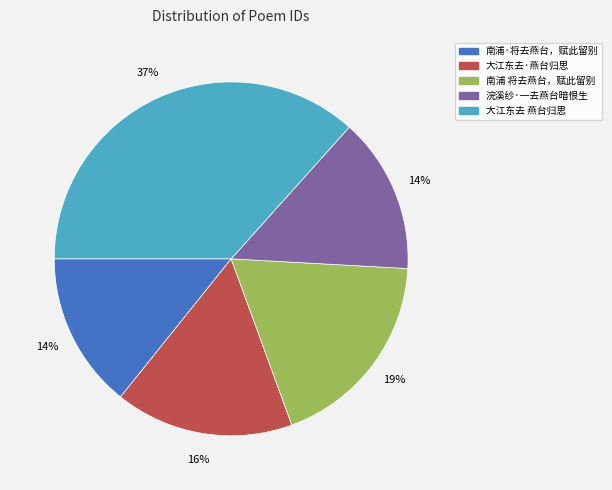

Is it true that 南浦·将去燕台，赋此留别 is 14% of the pie?

True